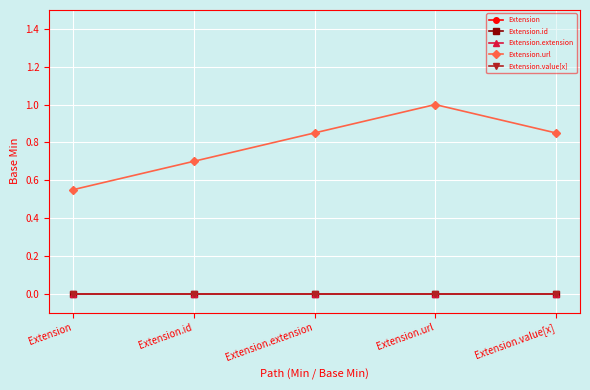

Which category has the highest value across all series?

Extension.url